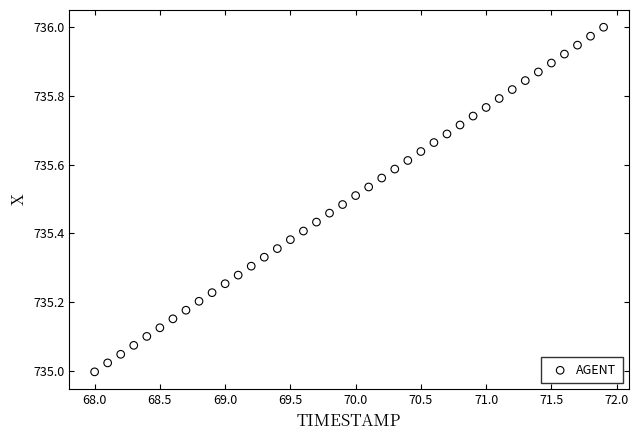

What is the range of Y values (max minus min)?

1.0